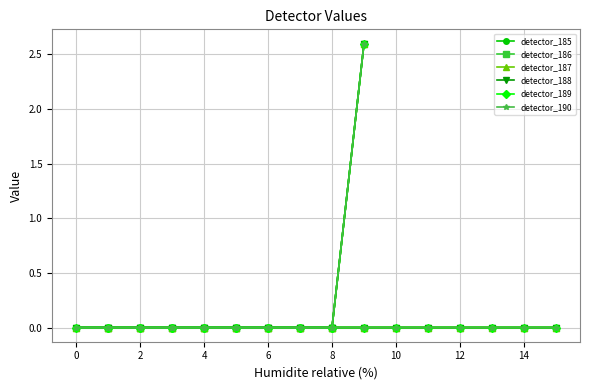

What is the difference between the maximum and minimum values in the detector_190 series?

2.6